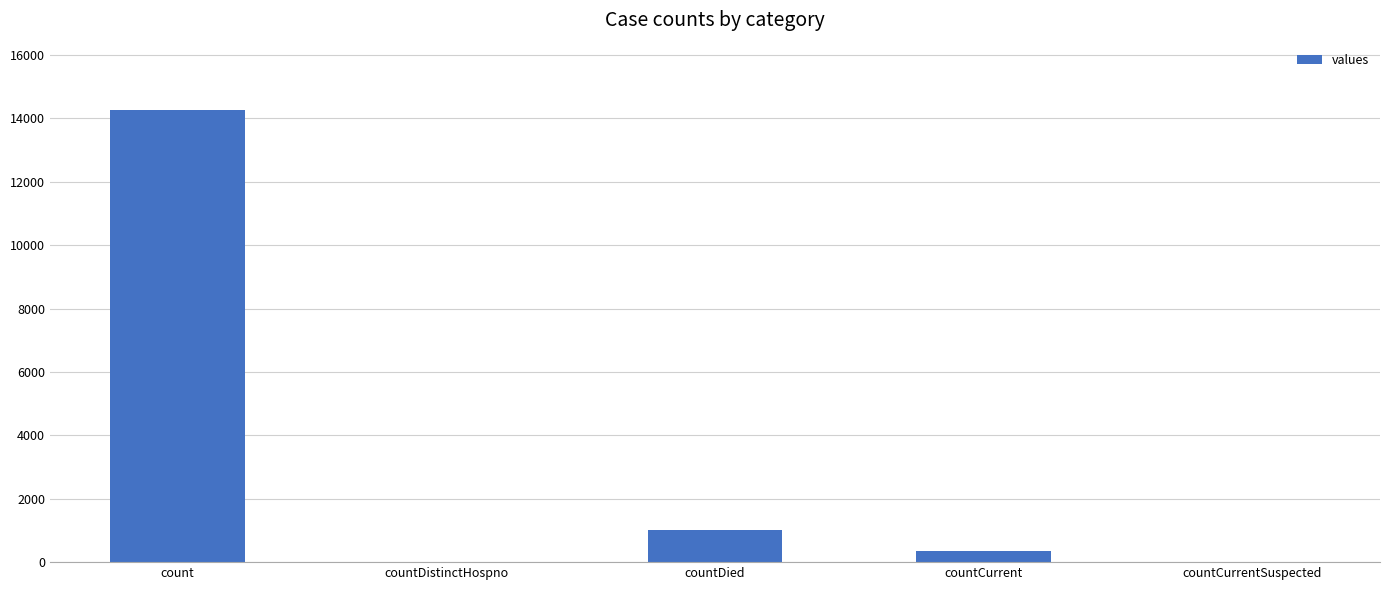

What is the sum of all values?

15611